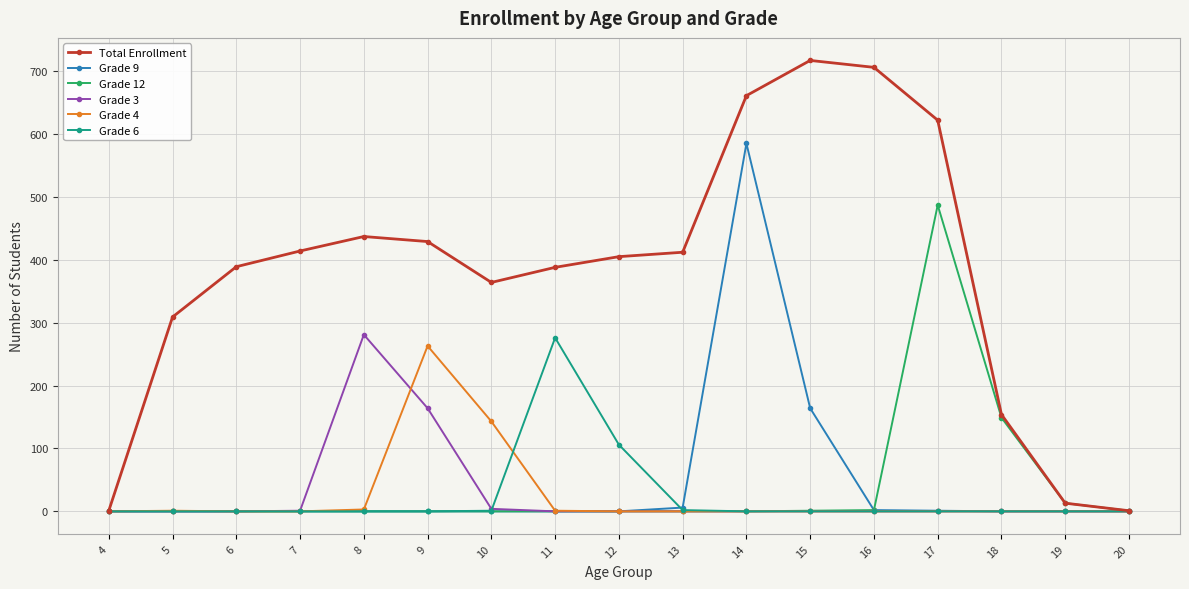

True or false: Grade 4 has a value of 169 at 17.

False